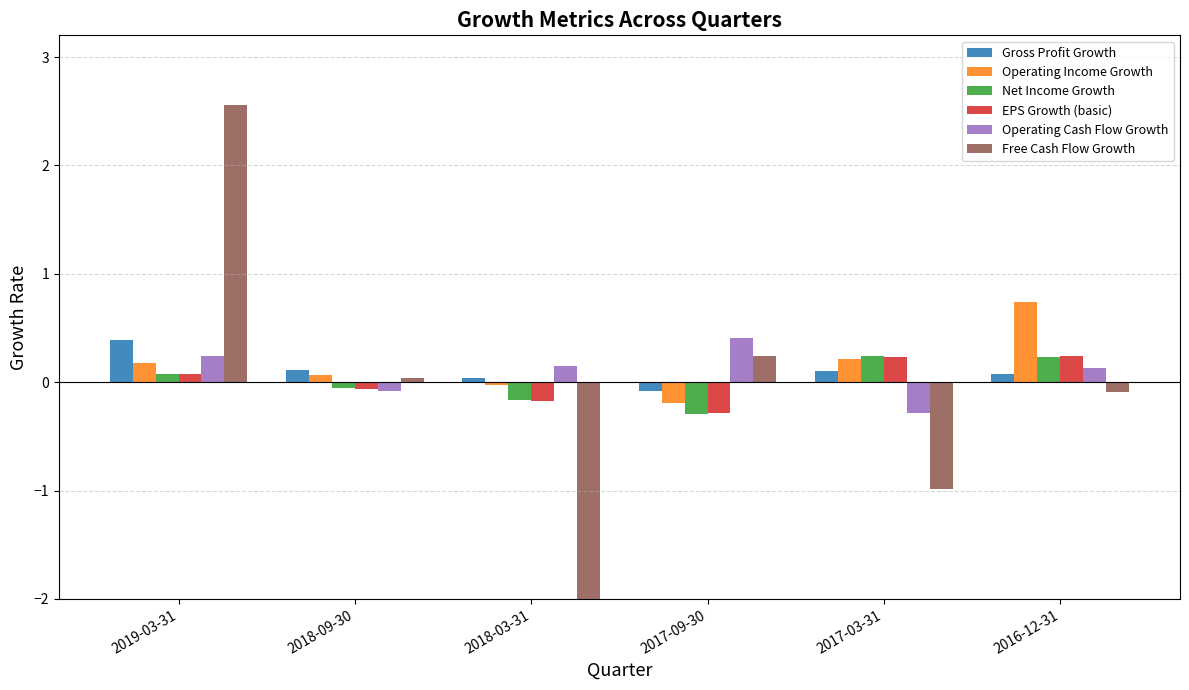

What is the label of the 4th bar from the right?

2018-03-31